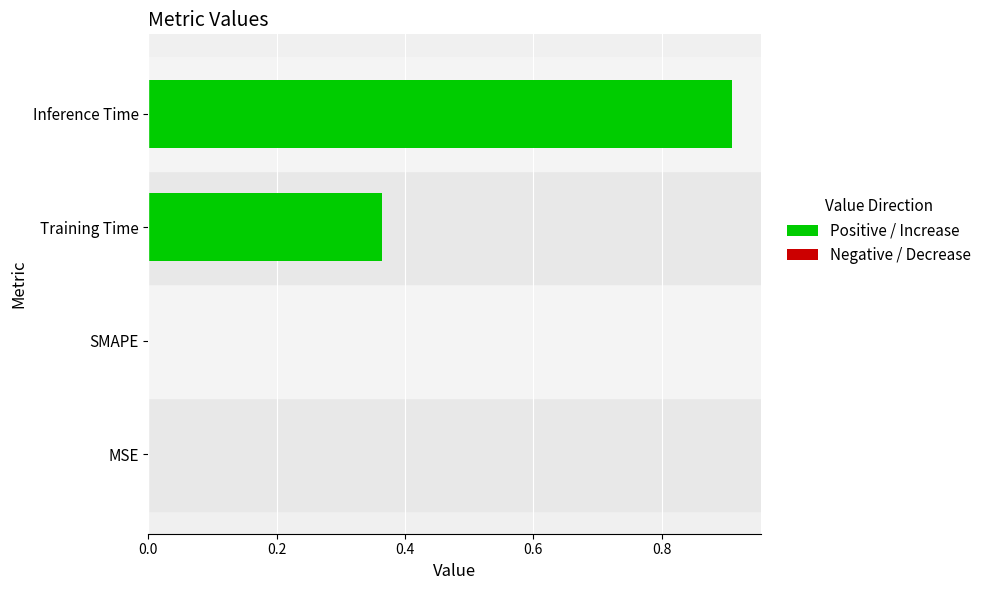

What is the sum of all values?

1.3